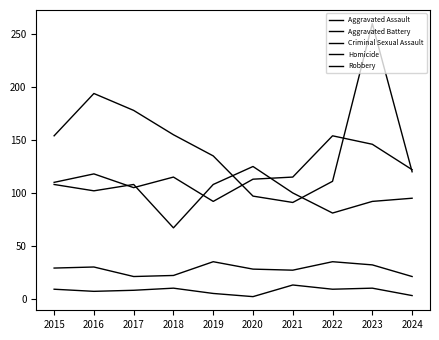

Is this an area chart (filled region under the line)?

No